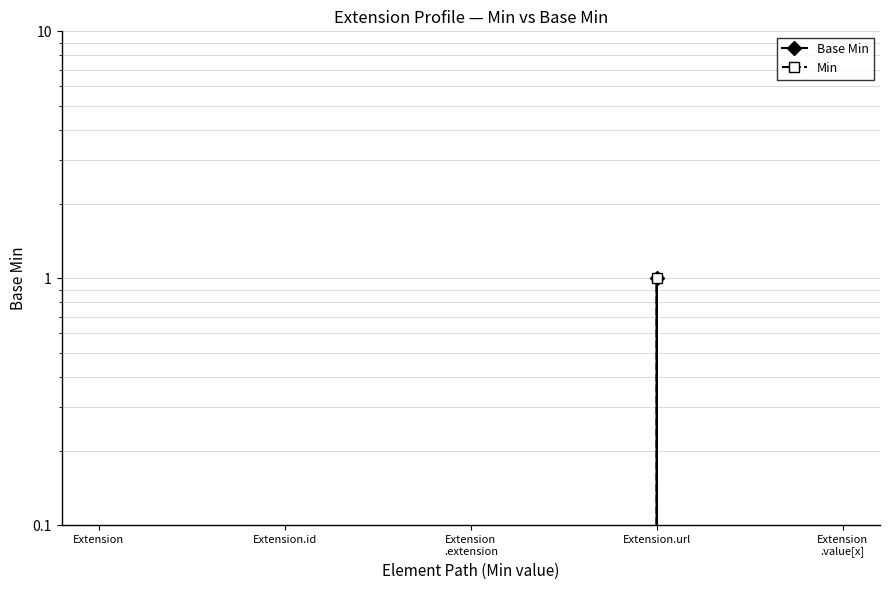

How many distinct data groups are displayed?

2